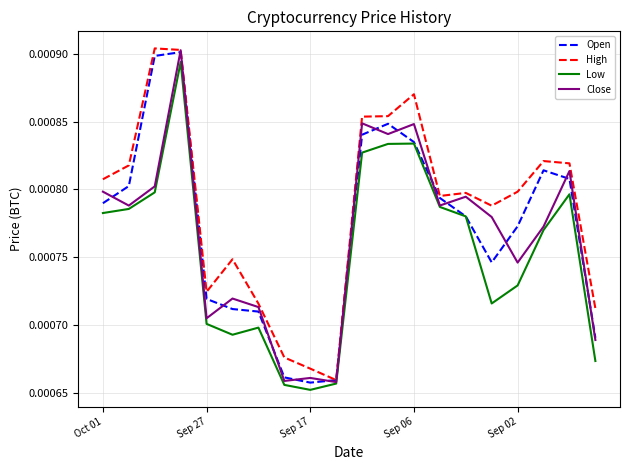

Which series has the largest total across all categories?

High